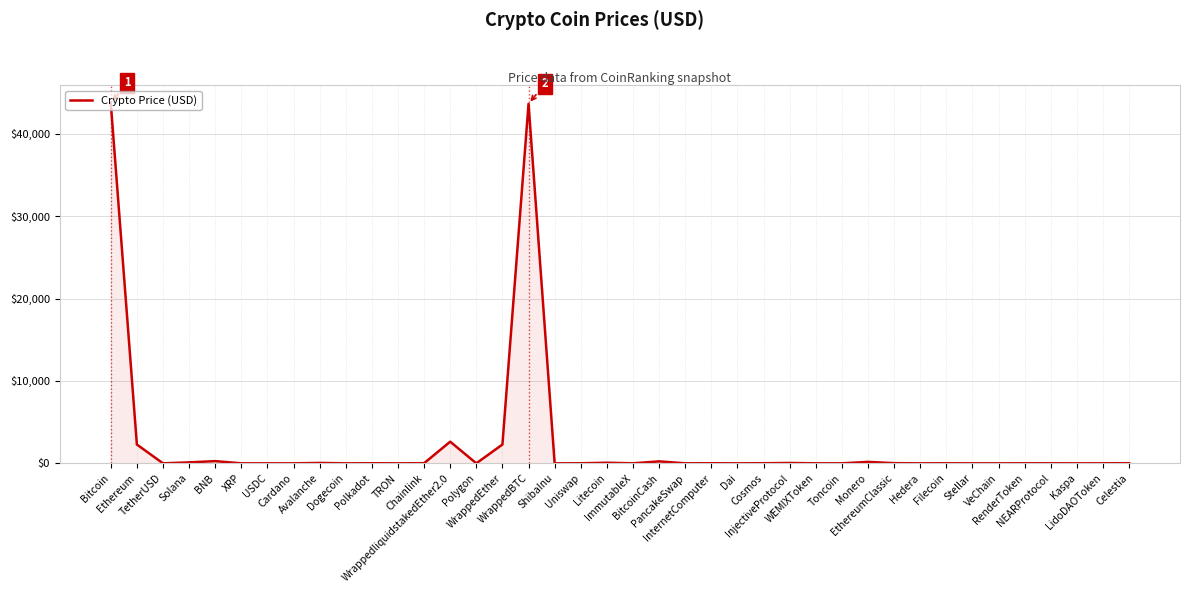

What position from the right is ShibaInu?

23